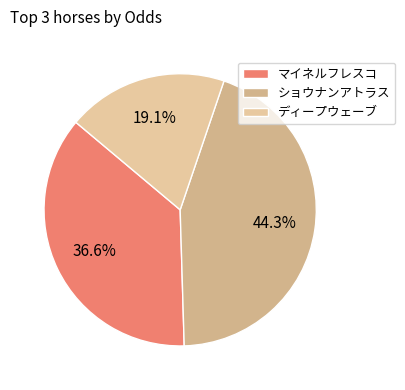

Approximately how many times larger is the value at ショウナンアトラス compared to マイネルフレスコ?

1.2